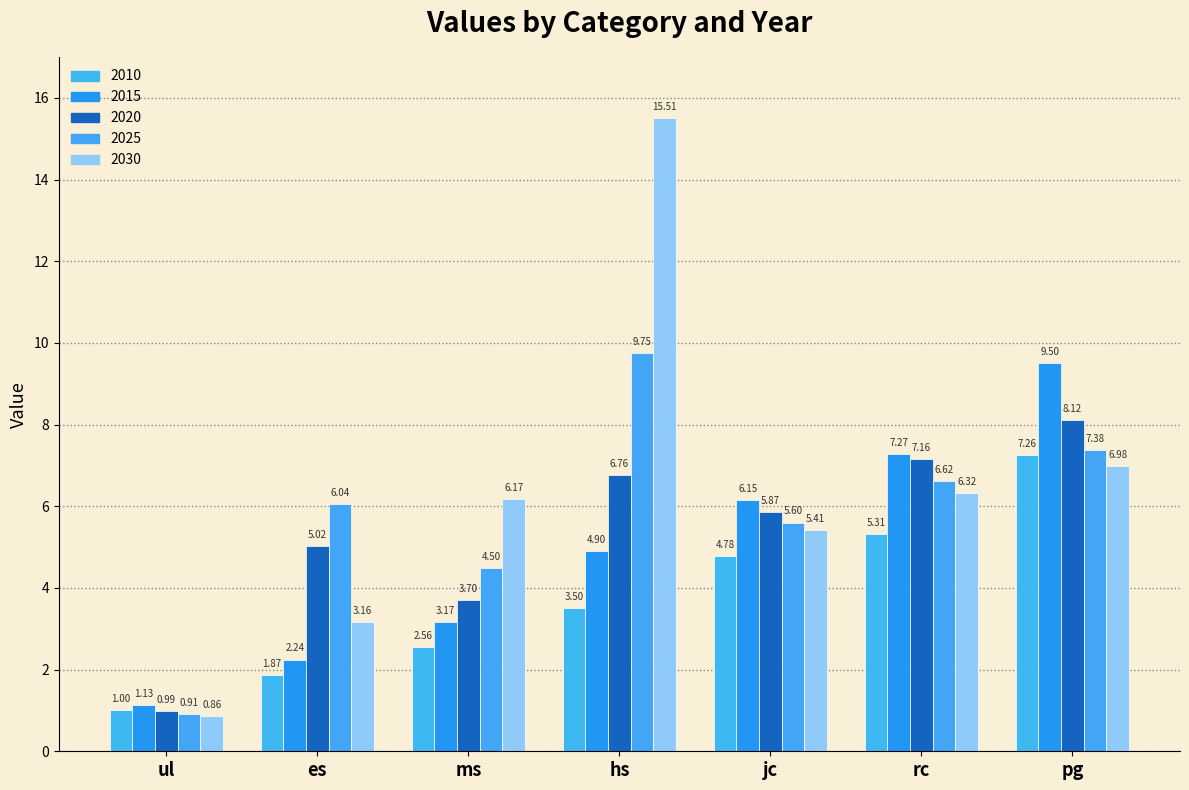

Count the number of categories in the chart.

7